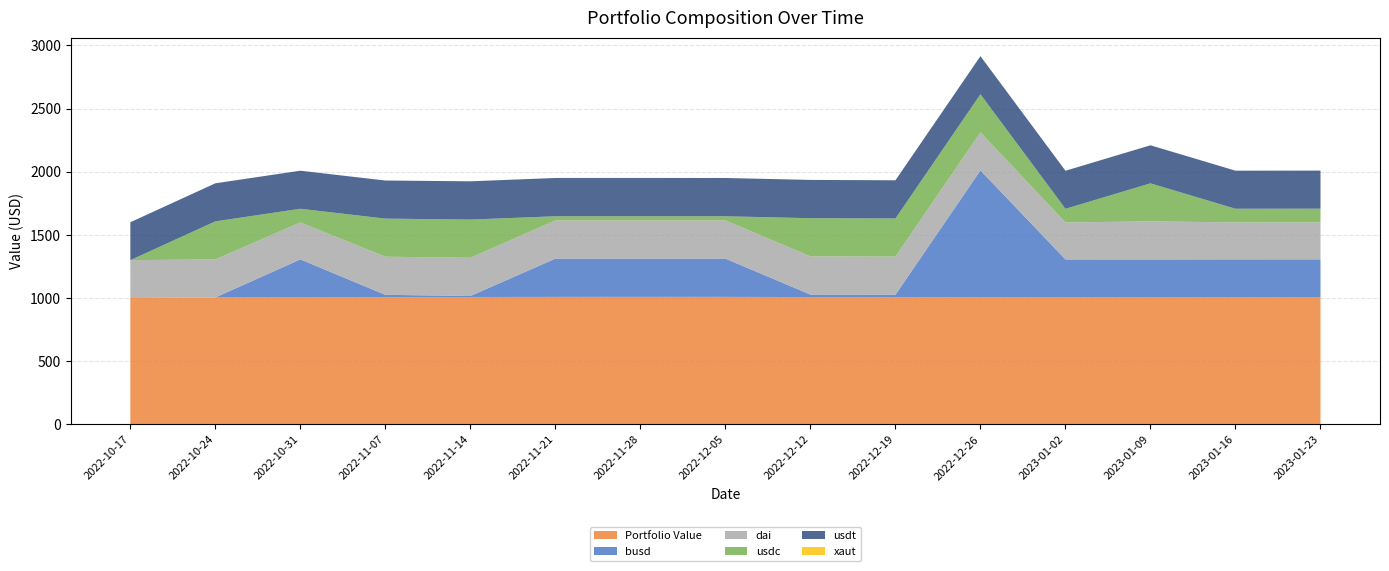

Reading left to right, transcribe all the data shown in this chart.

Portfolio Value: 2022-10-17=1000.2	2022-10-24=1004.6	2022-10-31=1004.7	2022-11-07=1005.7	2022-11-14=1008.3	2022-11-21=1009.2	2022-11-28=1009.4	2022-12-05=1009.3	2022-12-12=1007.7	2022-12-19=1006.3	2022-12-26=1005.3	2023-01-02=1004.6	2023-01-09=1004.3	2023-01-16=1004.8	2023-01-23=1005.1
busd: 2022-10-17=0.0	2022-10-24=0.0	2022-10-31=301.4	2022-11-07=19.9	2022-11-14=7.9	2022-11-21=302.9	2022-11-28=302.8	2022-12-05=302.8	2022-12-12=19.9	2022-12-19=19.9	2022-12-26=1005.3	2023-01-02=301.4	2023-01-09=301.4	2023-01-16=301.4	2023-01-23=301.5
dai: 2022-10-17=300.1	2022-10-24=301.4	2022-10-31=292.7	2022-11-07=301.7	2022-11-14=302.6	2022-11-21=302.9	2022-11-28=302.8	2022-12-05=302.8	2022-12-12=302.3	2022-12-19=301.9	2022-12-26=301.6	2023-01-02=292.7	2023-01-09=301.4	2023-01-16=292.7	2023-01-23=292.8
usdc: 2022-10-17=0.0	2022-10-24=301.4	2022-10-31=108.1	2022-11-07=301.7	2022-11-14=302.6	2022-11-21=32.5	2022-11-28=32.5	2022-12-05=32.5	2022-12-12=302.3	2022-12-19=301.9	2022-12-26=301.6	2023-01-02=108.1	2023-01-09=301.3	2023-01-16=108.2	2023-01-23=108.2
usdt: 2022-10-17=300.0	2022-10-24=301.4	2022-10-31=301.3	2022-11-07=301.6	2022-11-14=303.0	2022-11-21=303.2	2022-11-28=303.2	2022-12-05=303.2	2022-12-12=303.1	2022-12-19=302.5	2022-12-26=301.5	2023-01-02=301.3	2023-01-09=301.2	2023-01-16=301.5	2023-01-23=301.5
xaut: 2022-10-17=0.1	2022-10-24=0.0	2022-10-31=0.0	2022-11-07=0.0	2022-11-14=0.0	2022-11-21=0.0	2022-11-28=0.0	2022-12-05=0.0	2022-12-12=0.0	2022-12-19=0.0	2022-12-26=0.0	2023-01-02=0.0	2023-01-09=0.0	2023-01-16=0.0	2023-01-23=0.0